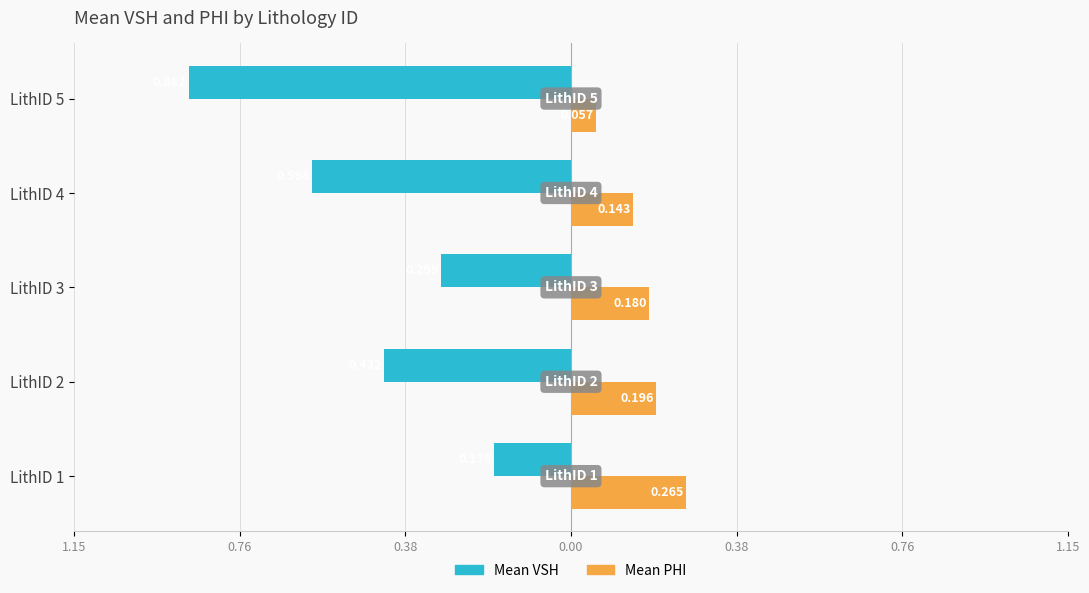

Reading right to left, transcribe all the data shown in this chart.

Mean VSH: -0.9	-0.6	-0.3	-0.4	-0.2
Mean PHI: 0.1	0.1	0.2	0.2	0.3